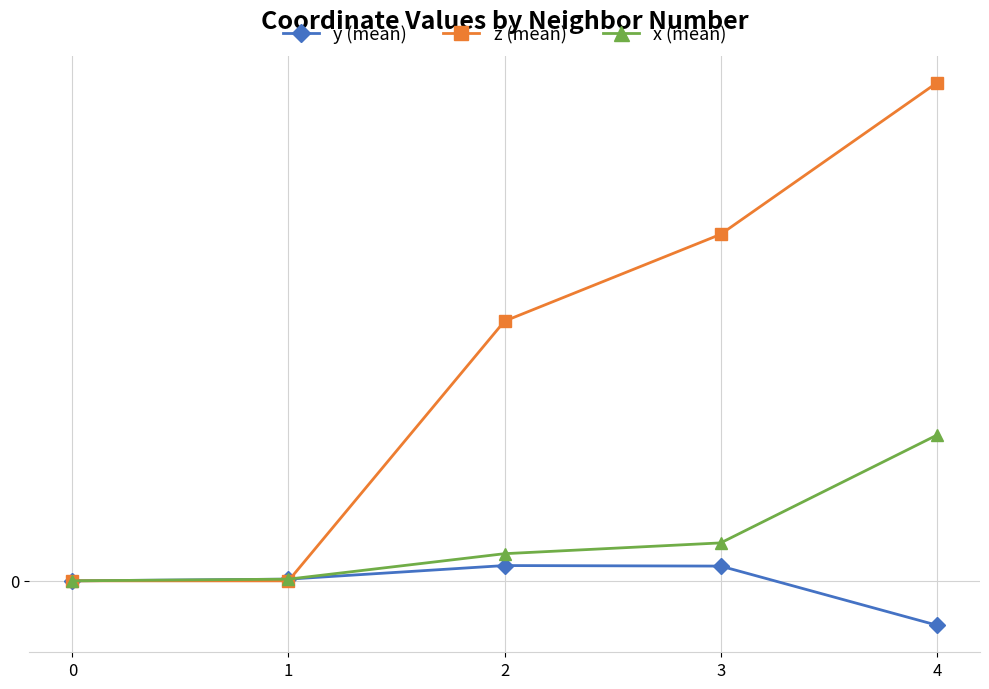

Does the chart have visible grid lines?

Yes